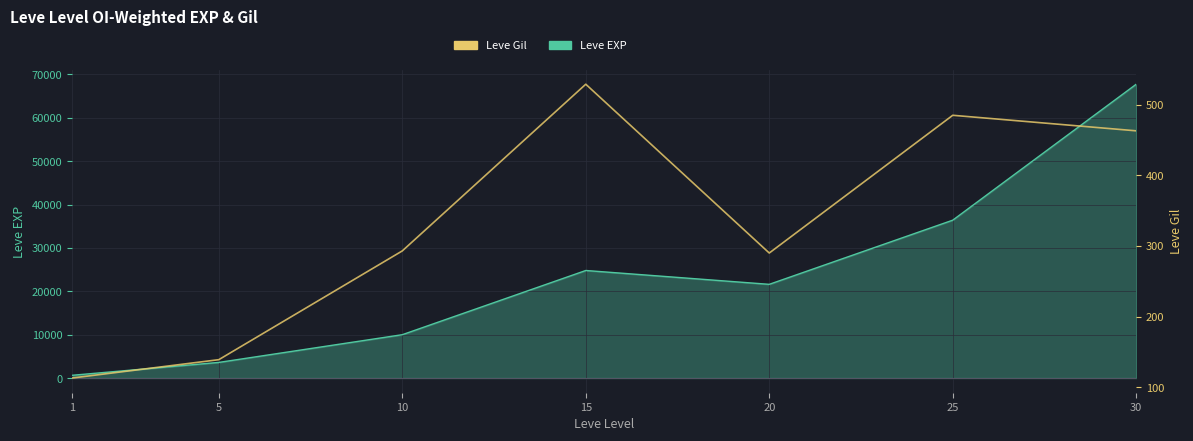

Reading left to right, extract all data points from this chart.

Leve EXP: 630	3600	9990	24790	21600	36390	67730
Leve Gil: 113	139	293	529	290	485	463